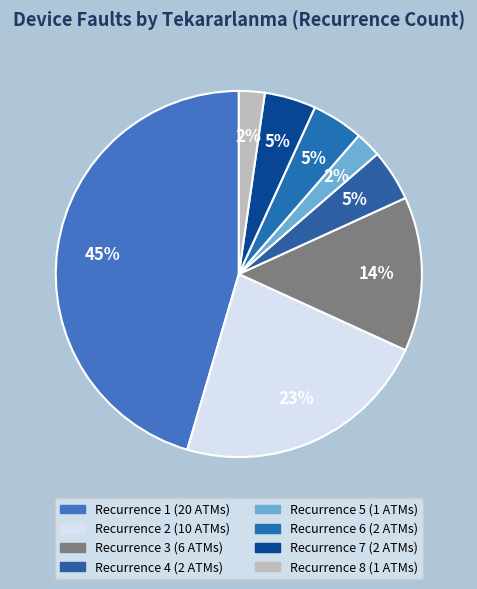

Is there any slice that represents more than half of the pie?

No